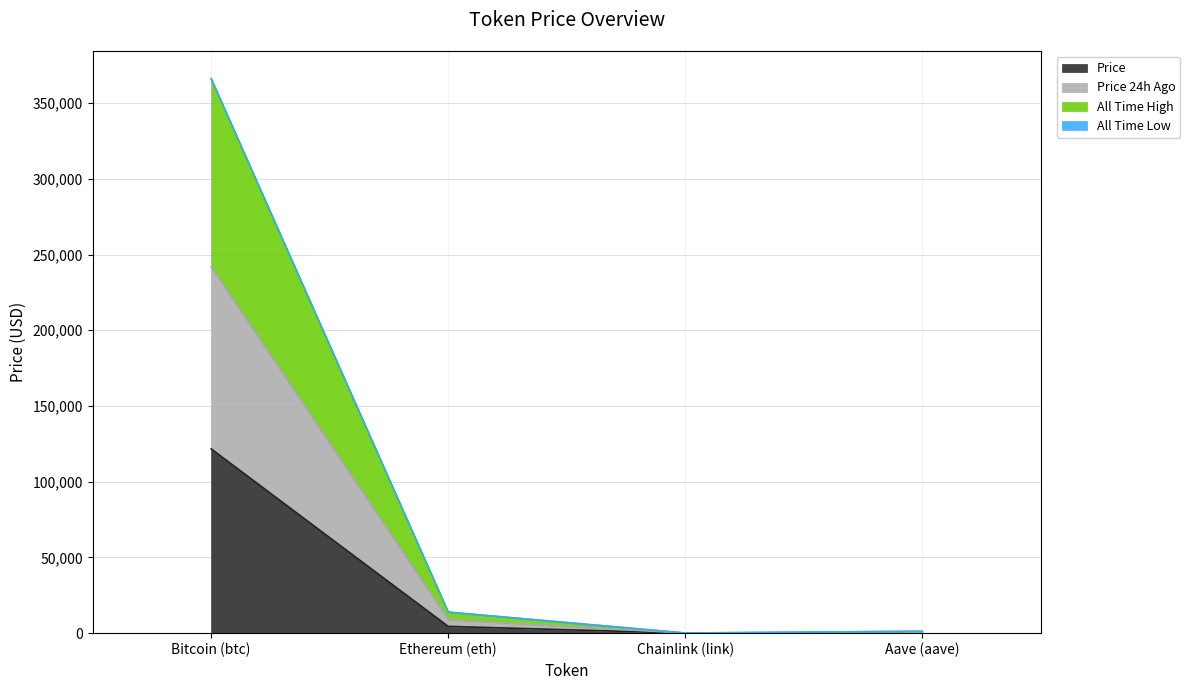

What is the maximum value for Price?

121666.0